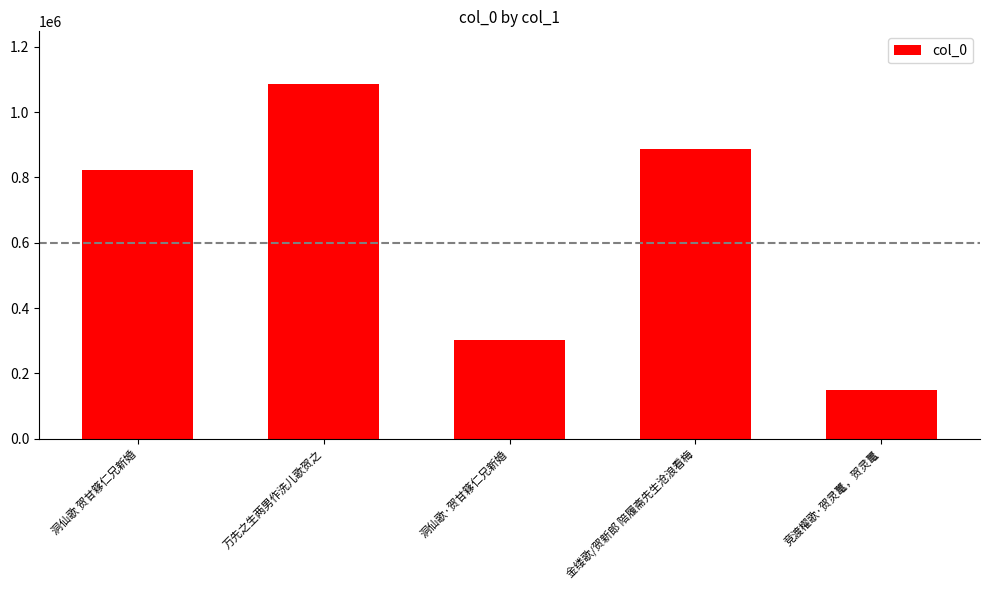

Between 洞仙歌 贺甘簃仁兄新婚 and 万先之生两男作洗儿歌贺之, which is larger?

万先之生两男作洗儿歌贺之